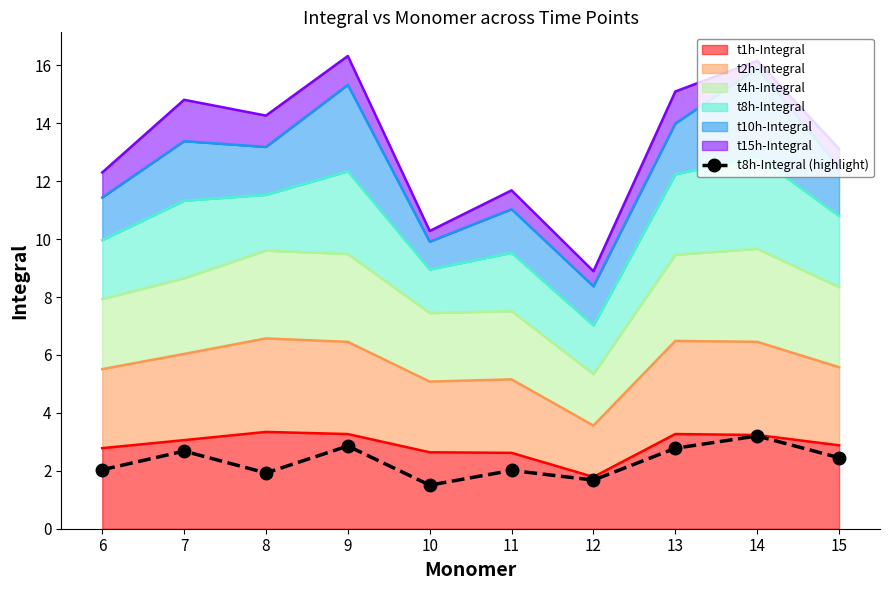

Rank the categories by value from lowest to highest.

10, 12, 8, 11, 6, 15, 7, 13, 9, 14